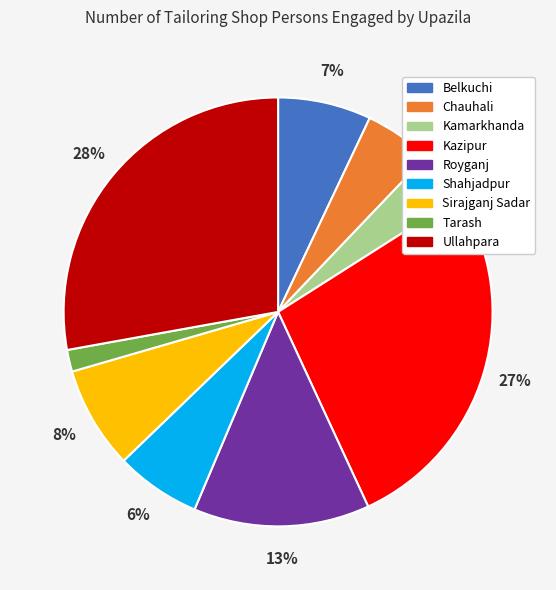

To the nearest percent, what is the difference between the Kamarkhanda and Tarash slice percentages?

2%